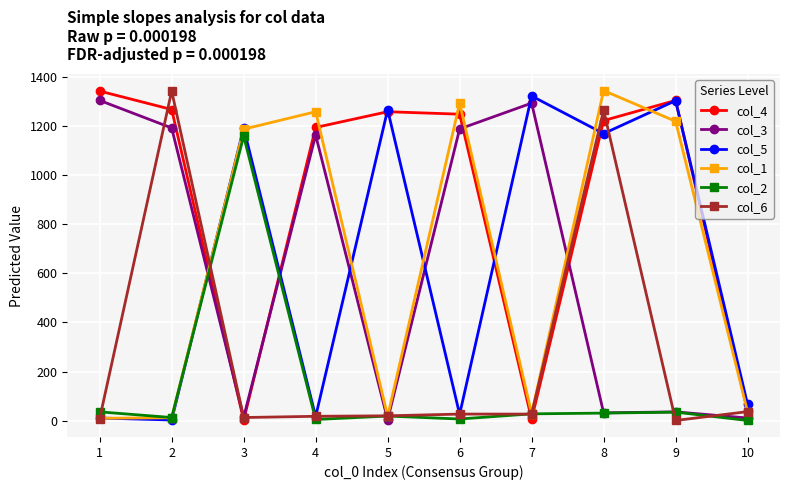

What is the sum of all col_4 values?

8874